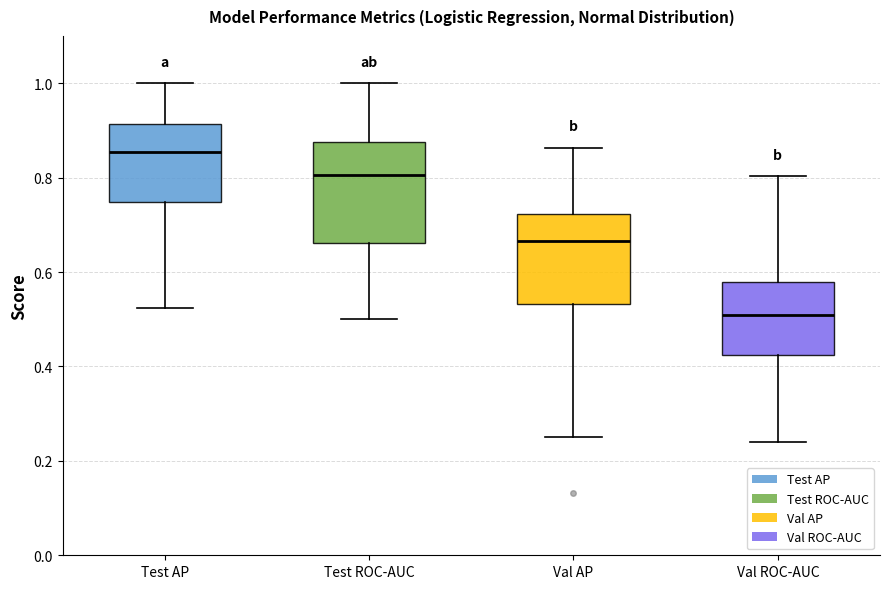

Reading left to right, transcribe this box plot: for each box, give where its median line is, the range the box spans, and where its two whiskers end, as read against the y-axis. The values are not printed on the chart, so give them approximately, as read against the axis.

Test AP: median 0.86, box 0.74 to 0.92, whiskers 0.52 to 1.00
Test ROC-AUC: median 0.80, box 0.66 to 0.88, whiskers 0.50 to 1.00
Val AP: median 0.66, box 0.54 to 0.72, whiskers 0.26 to 0.86
Val ROC-AUC: median 0.50, box 0.42 to 0.58, whiskers 0.24 to 0.80